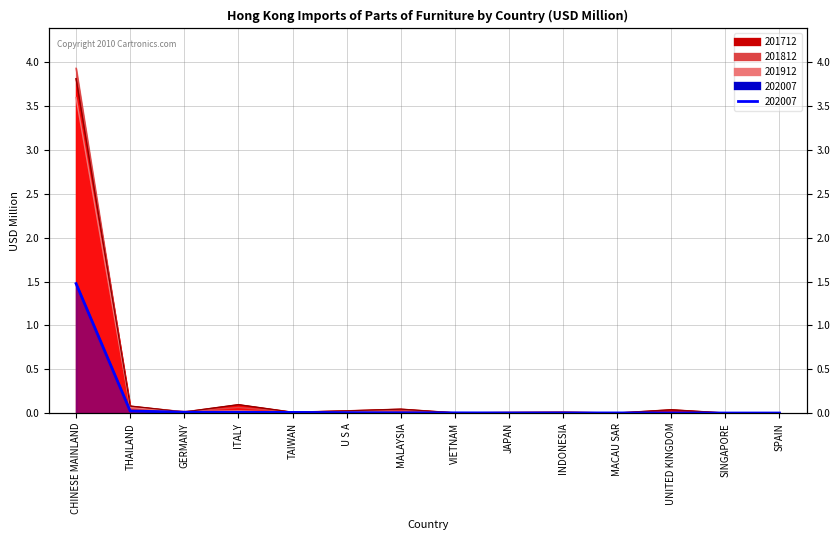

Which label corresponds to the smallest value in the chart?

SPAIN